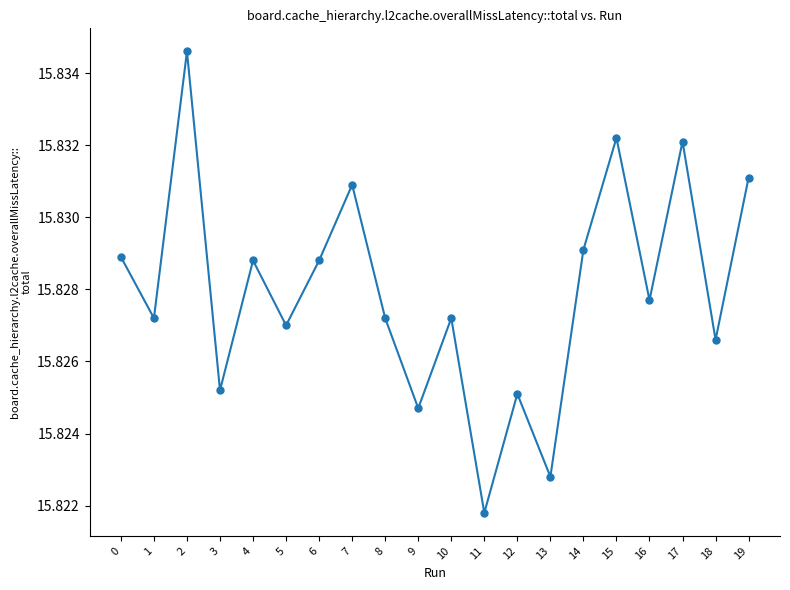

At which category does the chart reach its peak across all series?

2